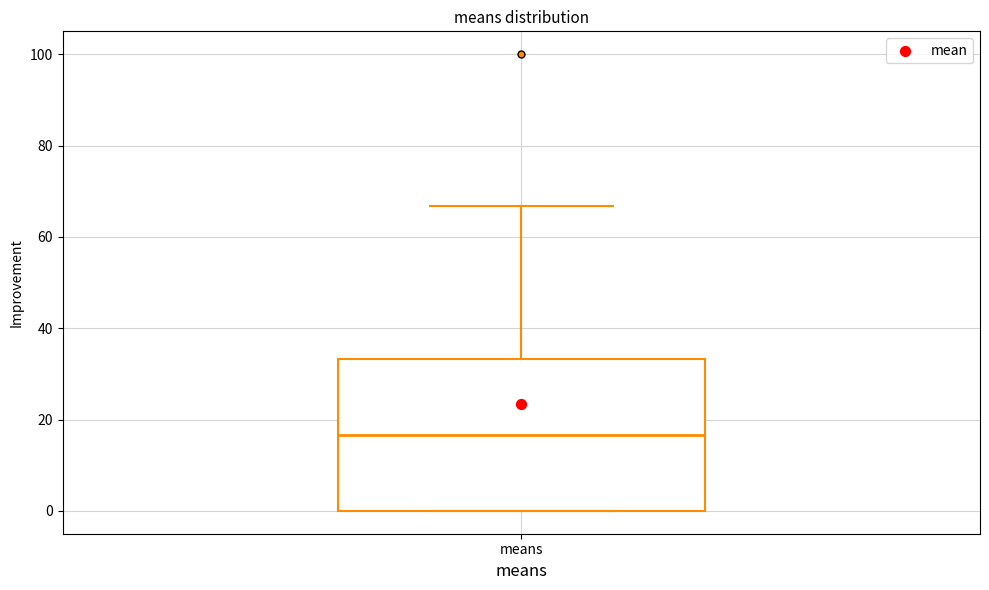

Where does the median line of the box for means sit on the y-axis? The values are not printed on the chart, so give them approximately, as read against the axis.

16